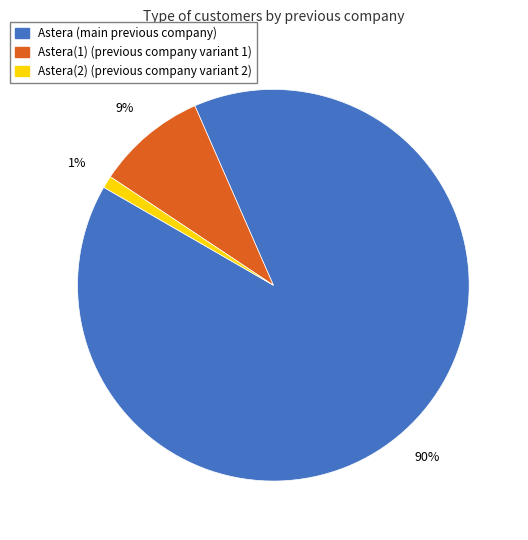

To the nearest percent, what is the difference between the largest and smallest slice percentages?

89%